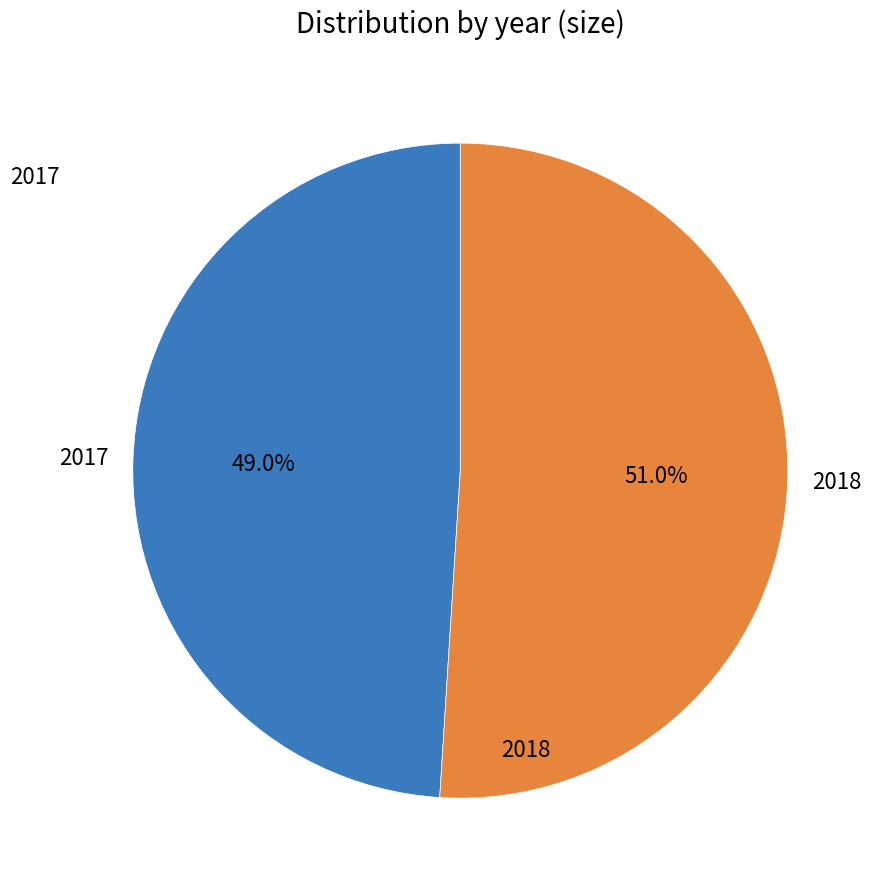

Is there a majority slice in this chart?

Yes